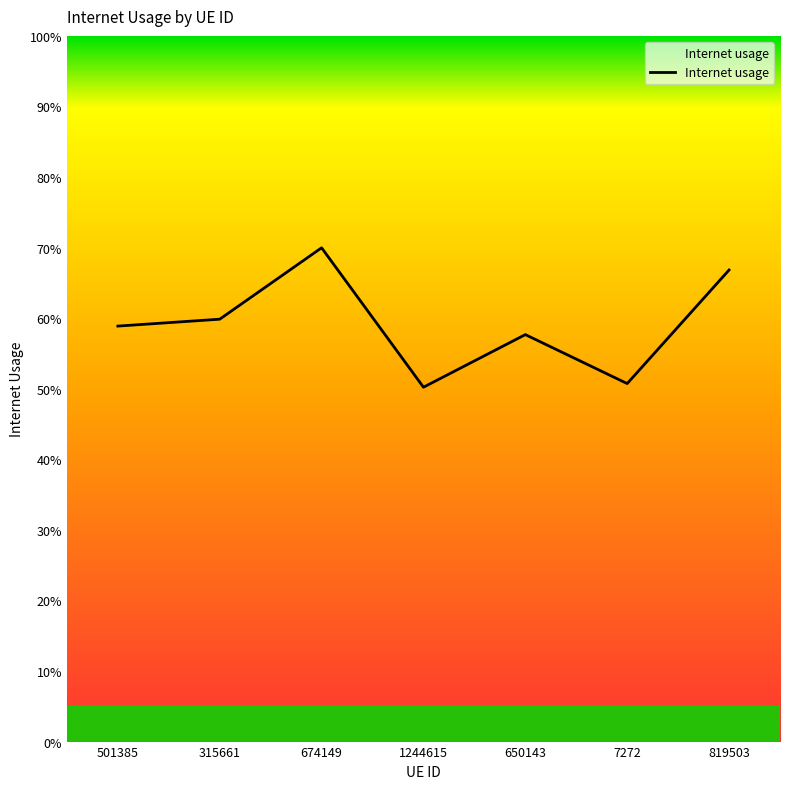

What is the average value?

0.6